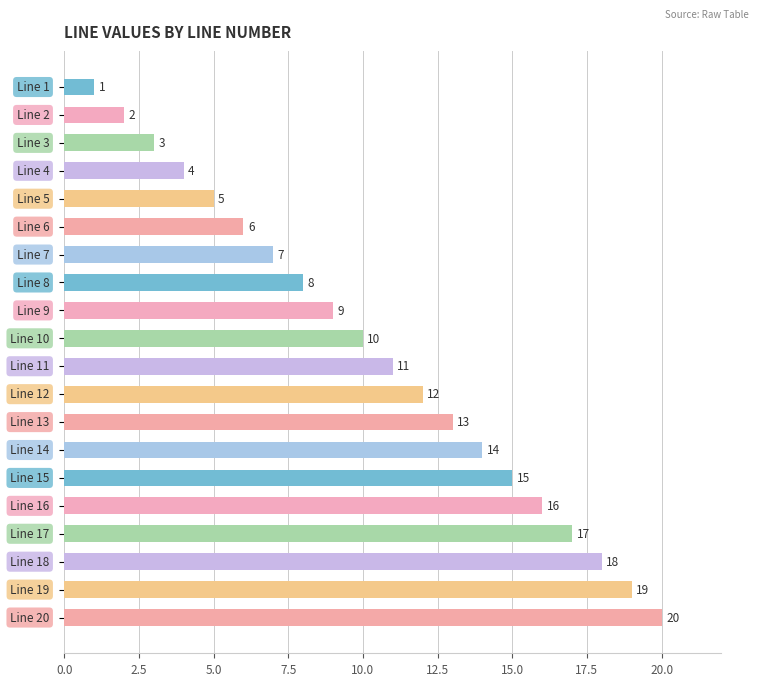

What is the sum of all values?

210